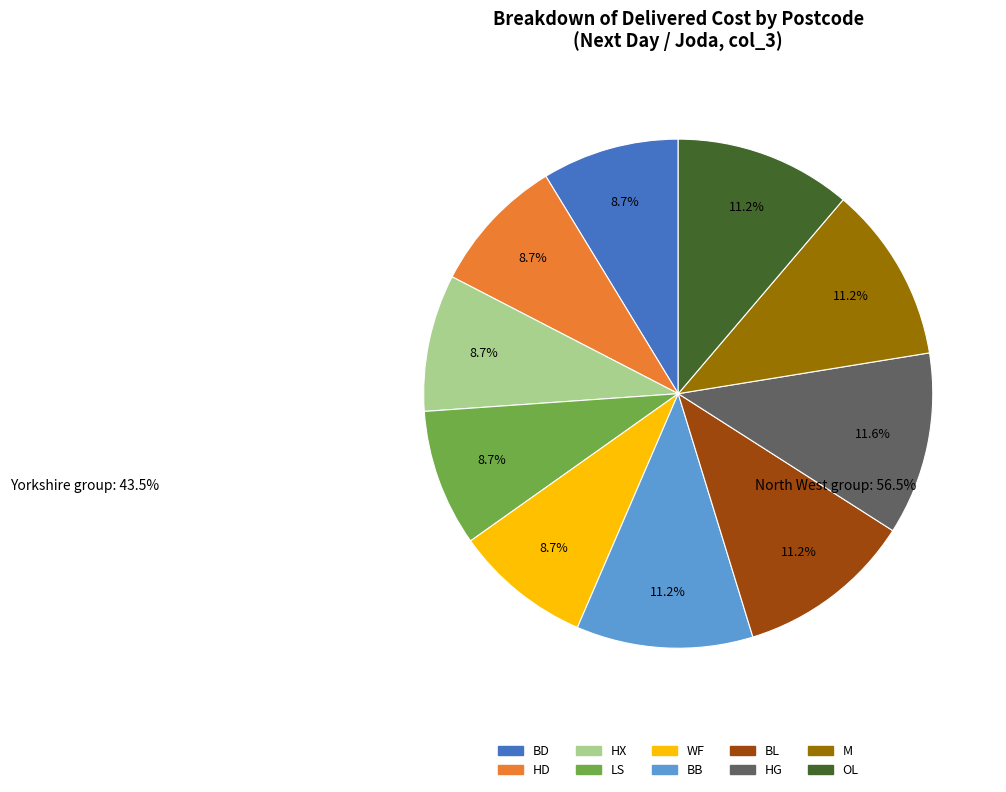

Which has a higher value, BB or BD?

BB